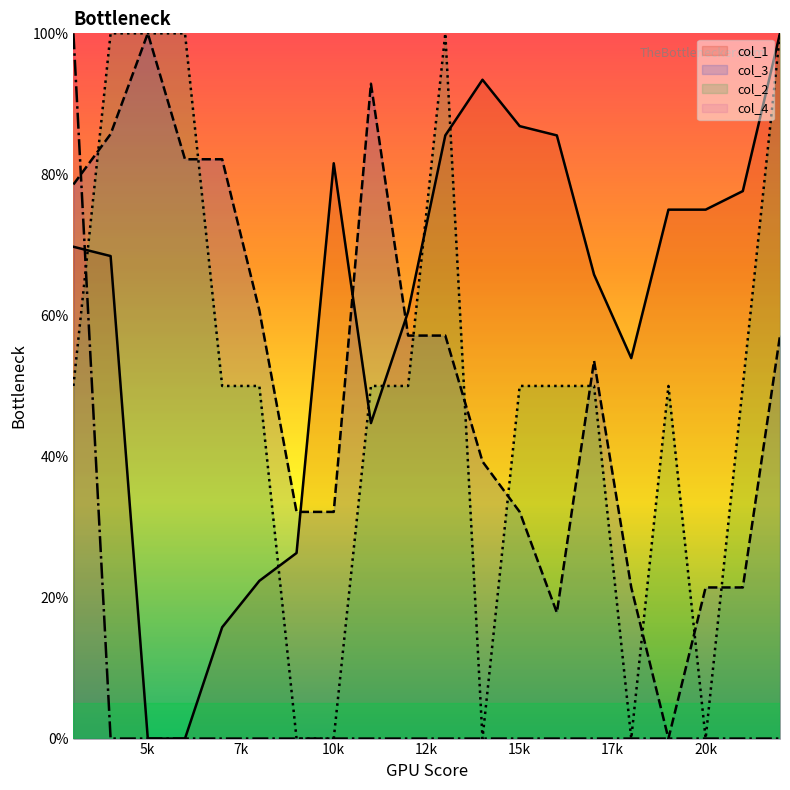

At which label does col_2 first exceed 50?

4000